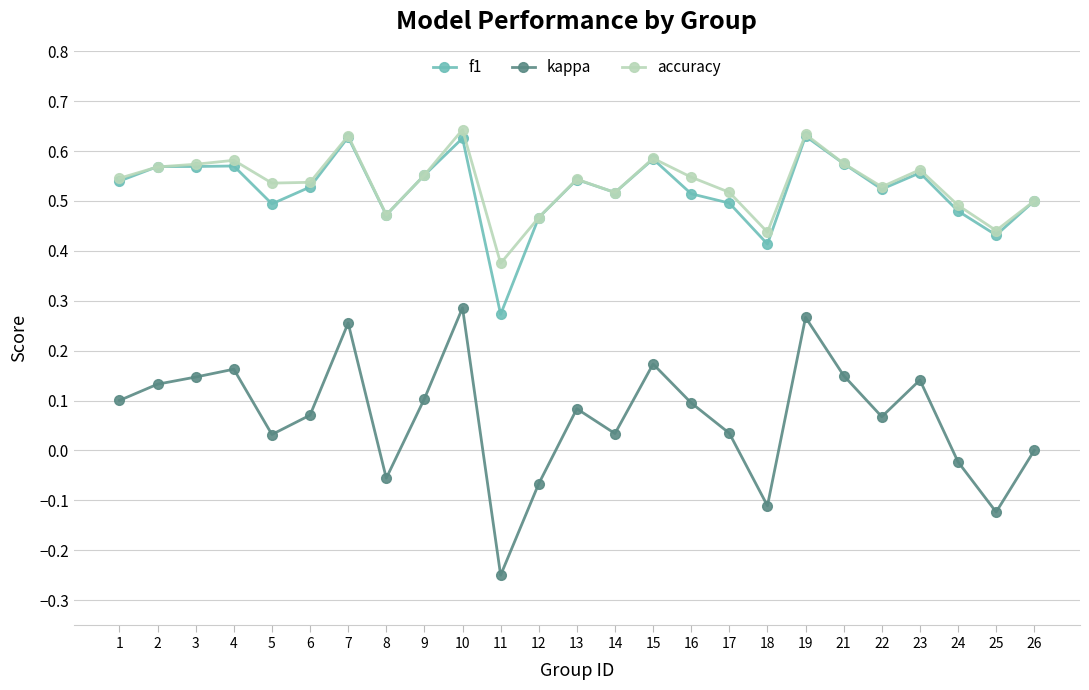

True or false: kappa and accuracy intersect in this chart.

False